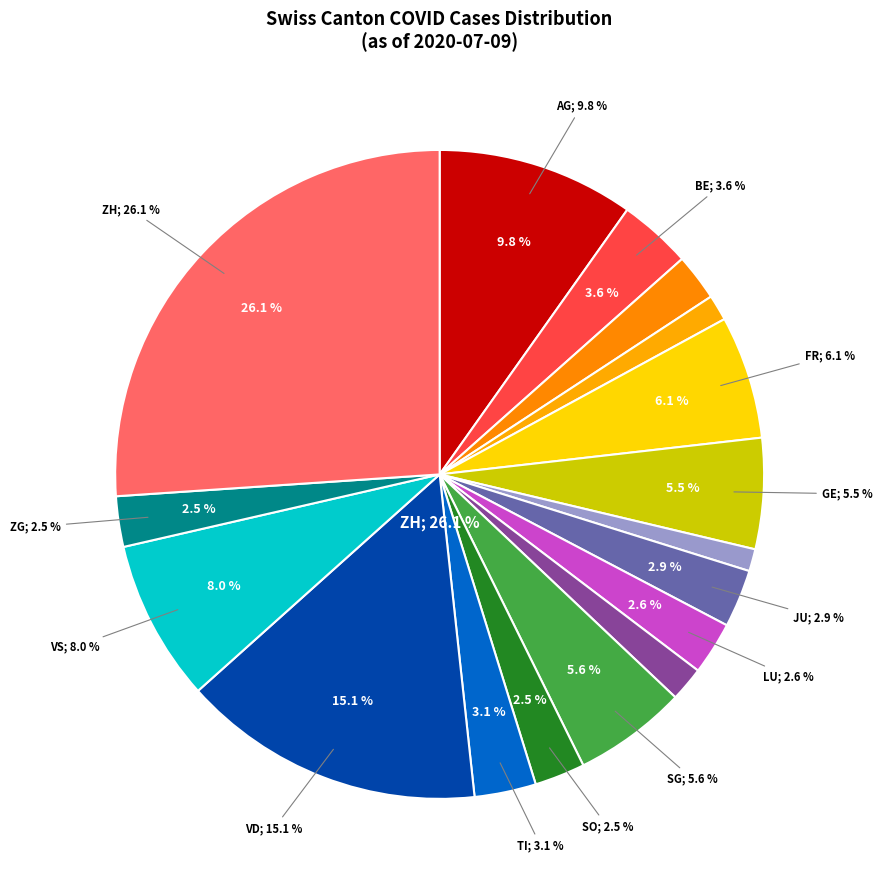

How much of the chart is everything except VS?

92.0%